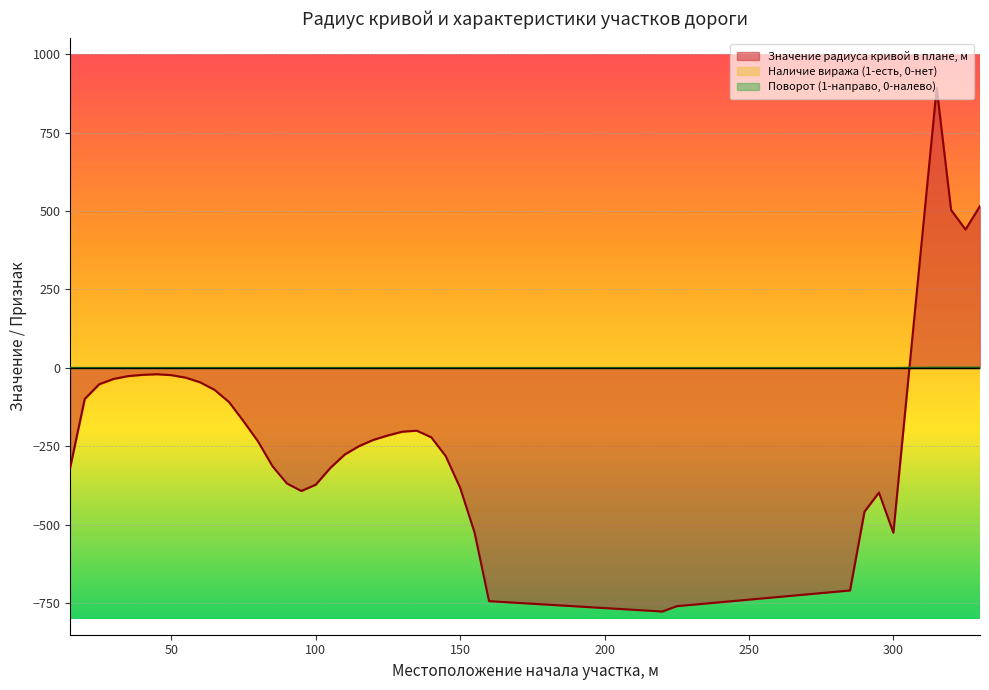

Rank the categories by Поворот (1-направо, 0-налево) value from highest to lowest.

315, 320, 325, 330, 15, 20, 25, 30, 35, 40, 45, 50, 55, 60, 65, 70, 75, 80, 85, 90, 95, 100, 105, 110, 115, 120, 125, 130, 135, 140, 145, 150, 155, 160, 220, 225, 285, 290, 295, 300